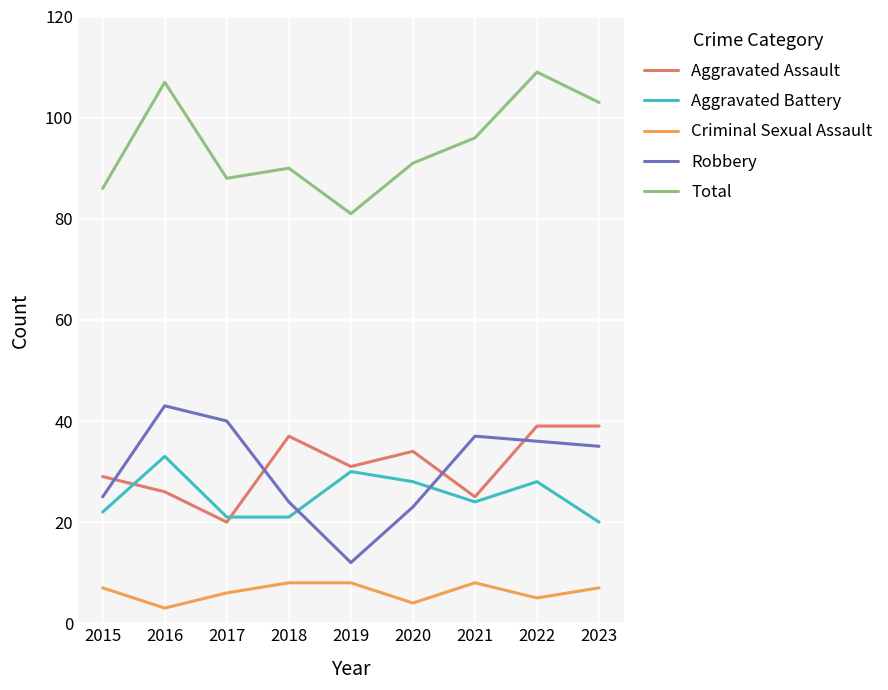

At which category is the sum across all series the highest?

2022